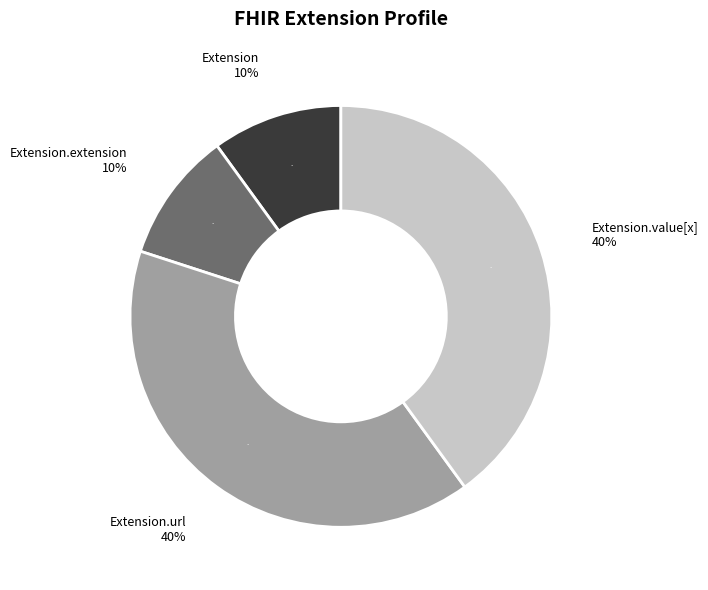

To the nearest percent, what is the combined percentage of Extension.value[x] and Extension?

50%